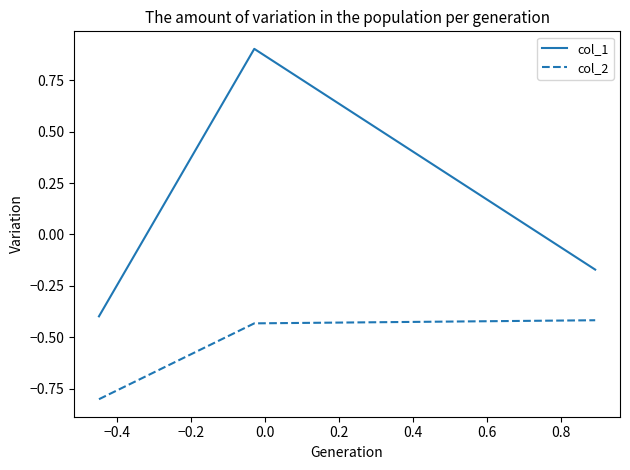

Rank the series by their average value, from highest to lowest.

col_1, col_2